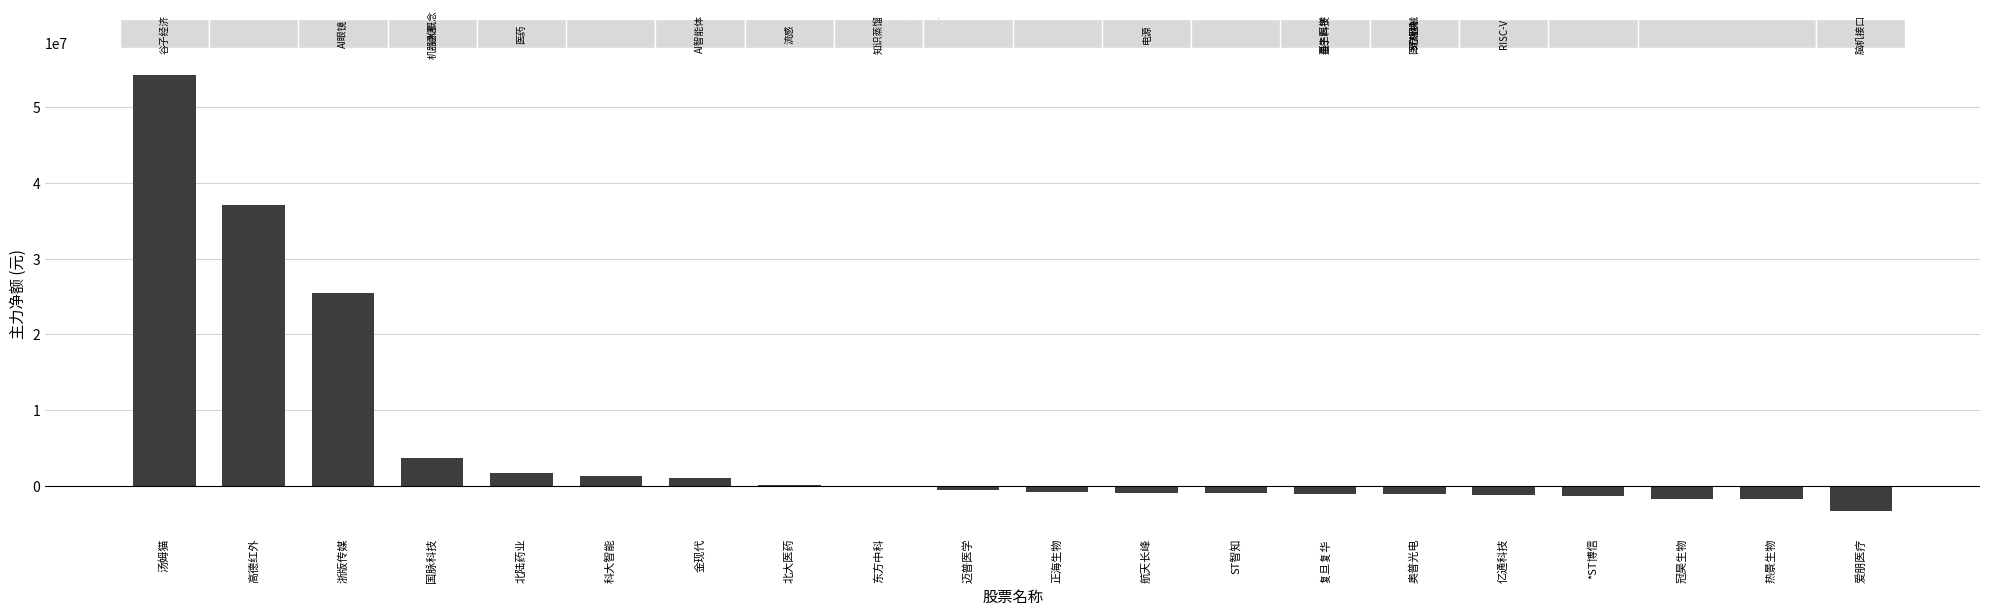

The value at 汤姆猫 is 84631033. True or false?

False